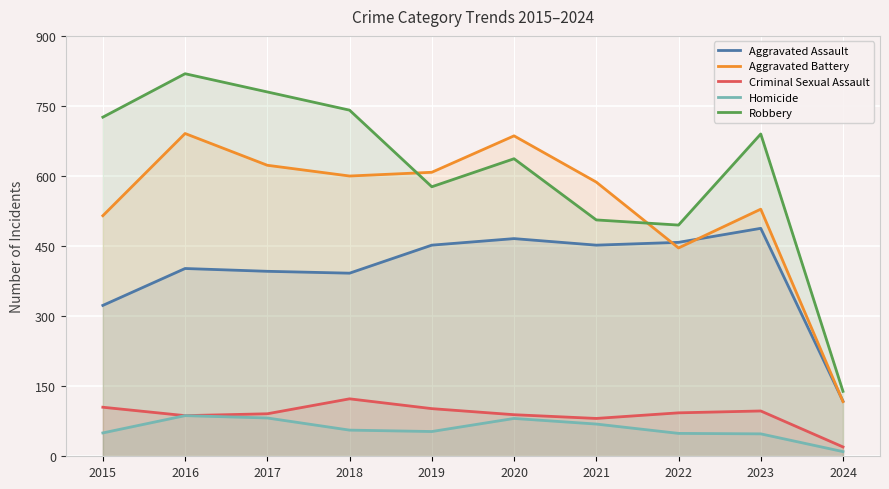

Reading left to right, what are all the values shown in this chart?

Aggravated Assault: 323	402	396	392	452	466	452	458	488	118
Aggravated Battery: 515	691	623	600	608	686	587	446	529	117
Criminal Sexual Assault: 105	87	91	123	102	89	81	93	97	20
Homicide: 50	87	82	56	53	81	69	49	48	10
Robbery: 726	819	780	741	577	637	506	495	690	139